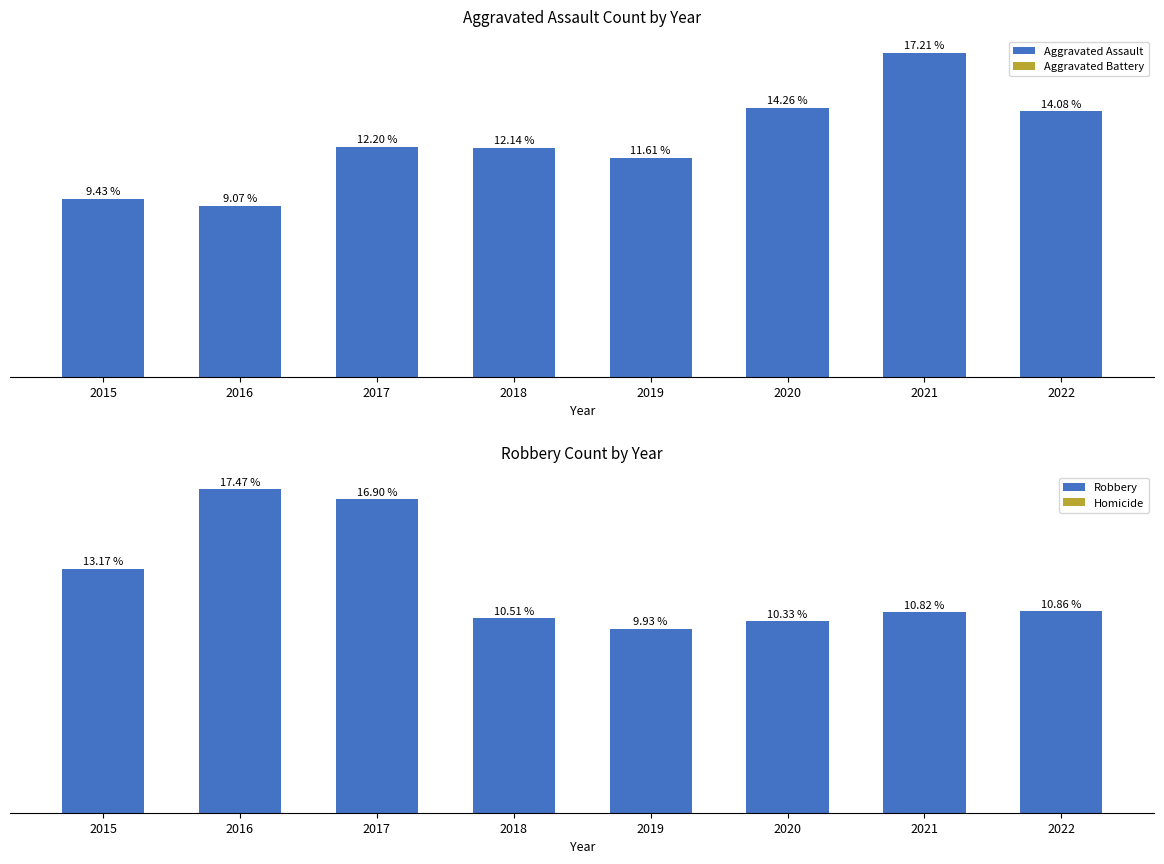

How many data points in Robbery are above 245?

3